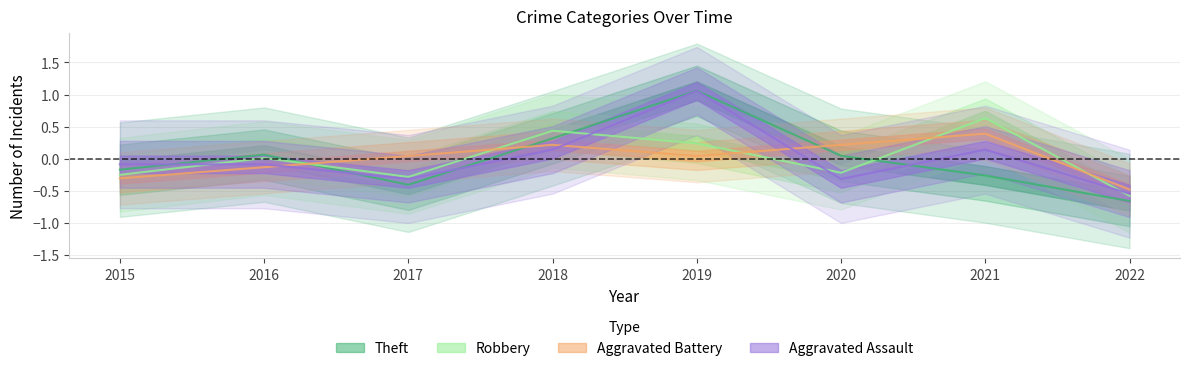

What value does the Theft series have at 2021?

-0.3